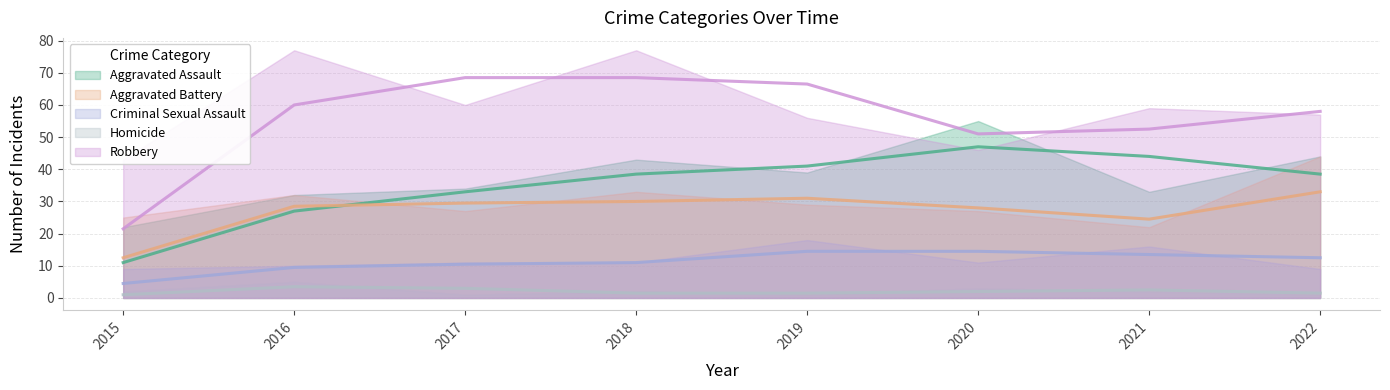

What is the minimum value for Aggravated Assault?

22